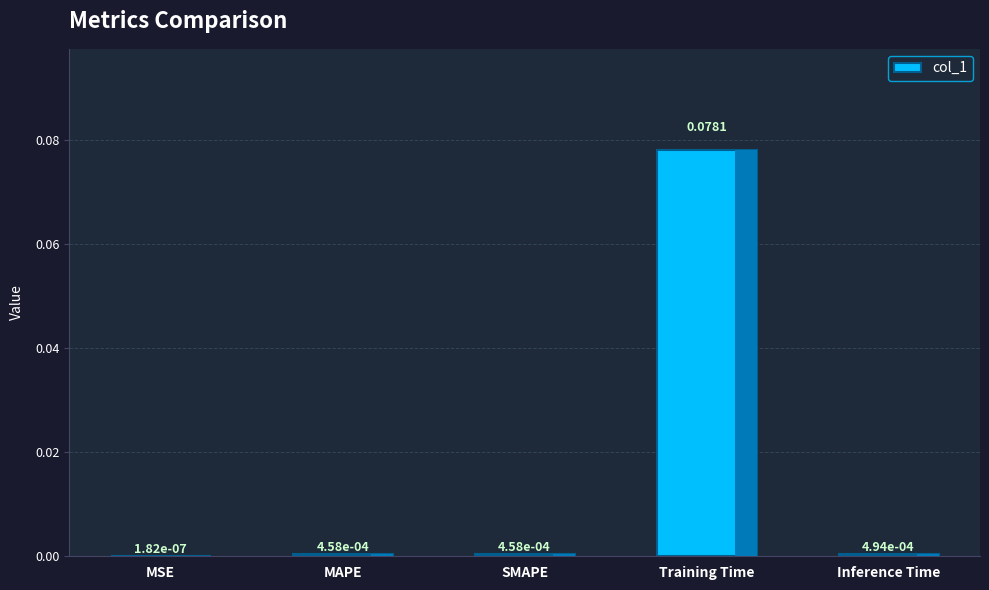

Between Training Time and MSE, which is larger?

Training Time